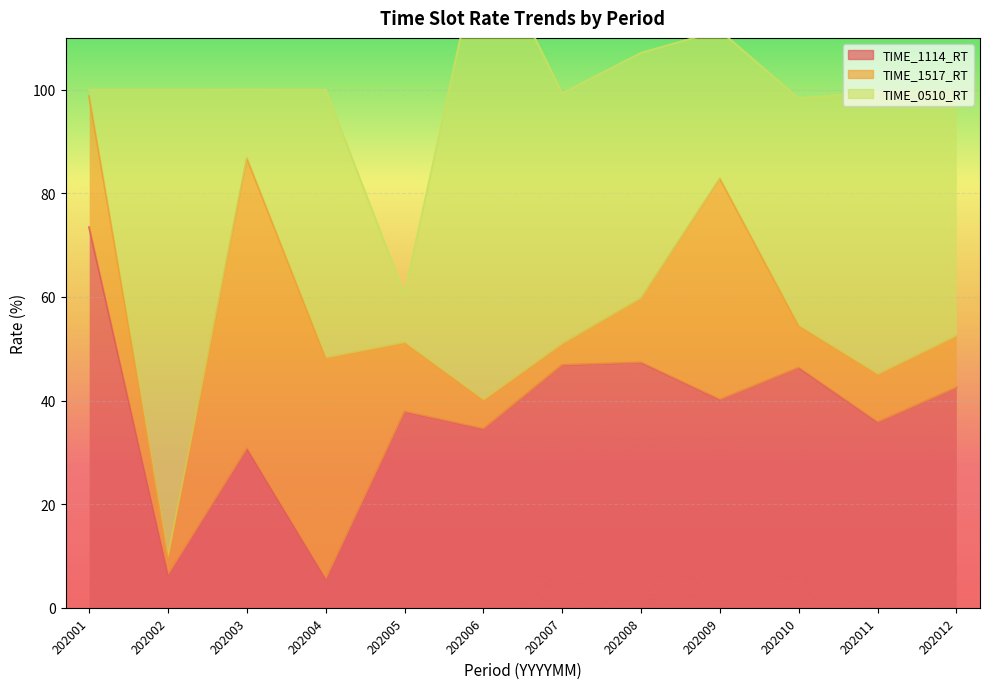

At which category is the sum across all series the highest?

202006